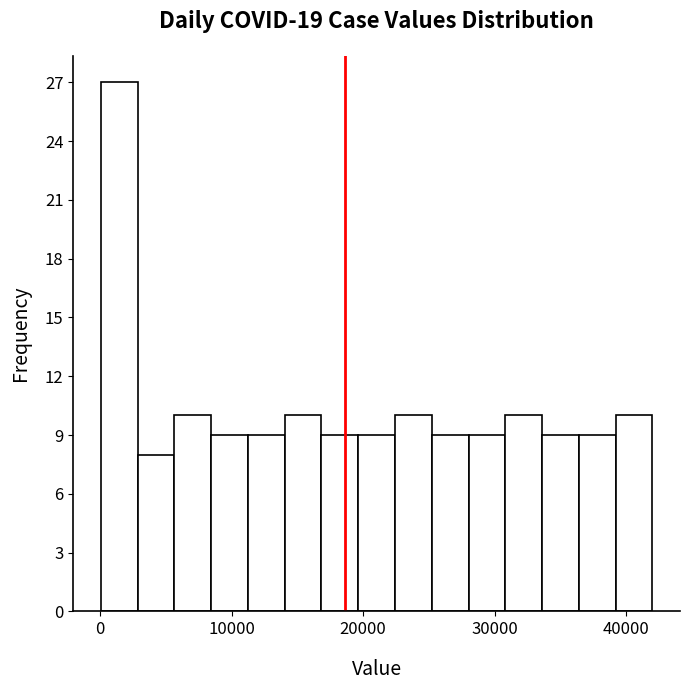

Around what value on the x-axis is the tallest bar? Give the approximate position of its centre, as read against the axis.

1000